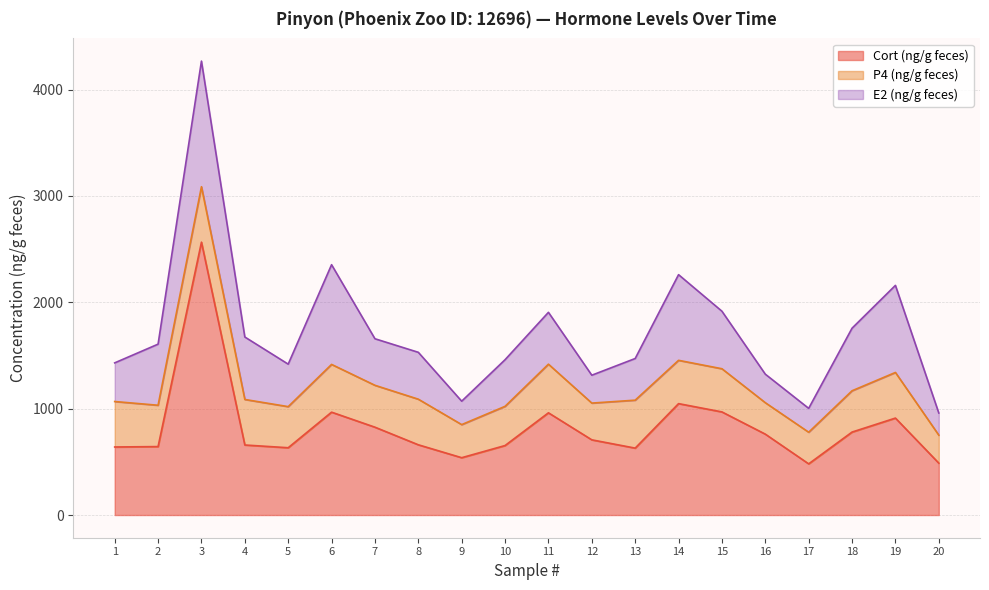

Which category has the highest value across all series?

3